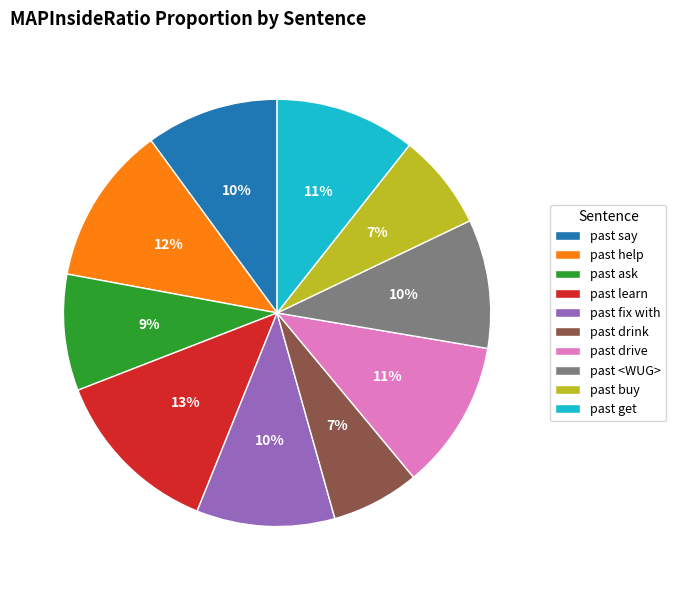

Is there a majority slice in this chart?

No